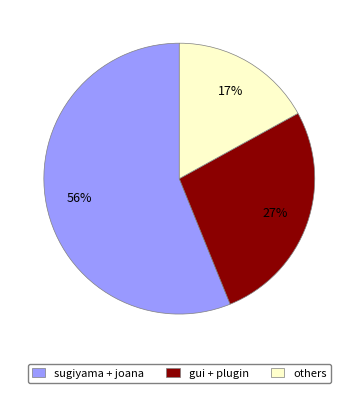

To the nearest percent, what percentage of the pie is sugiyama + joana?

56%